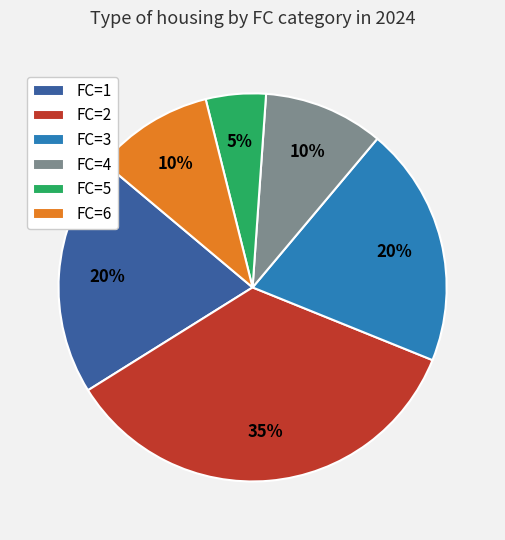

How many segments does this pie chart have?

6